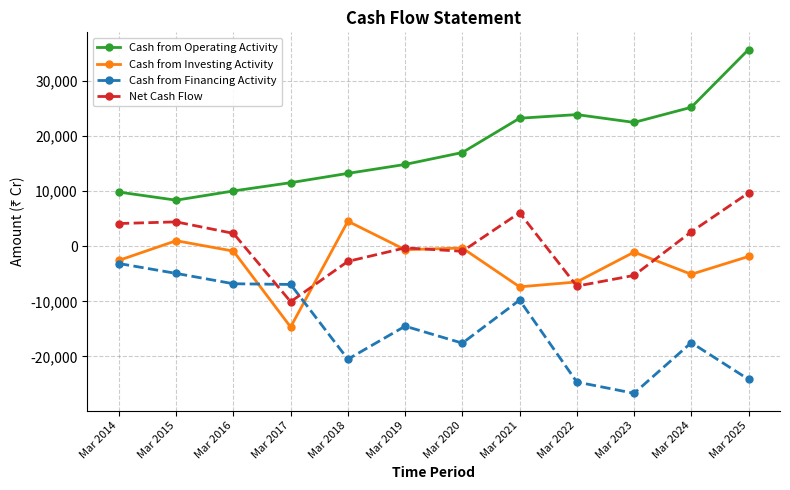

Rank the series by their maximum value, from highest to lowest.

Cash from Operating Activity, Net Cash Flow, Cash from Investing Activity, Cash from Financing Activity